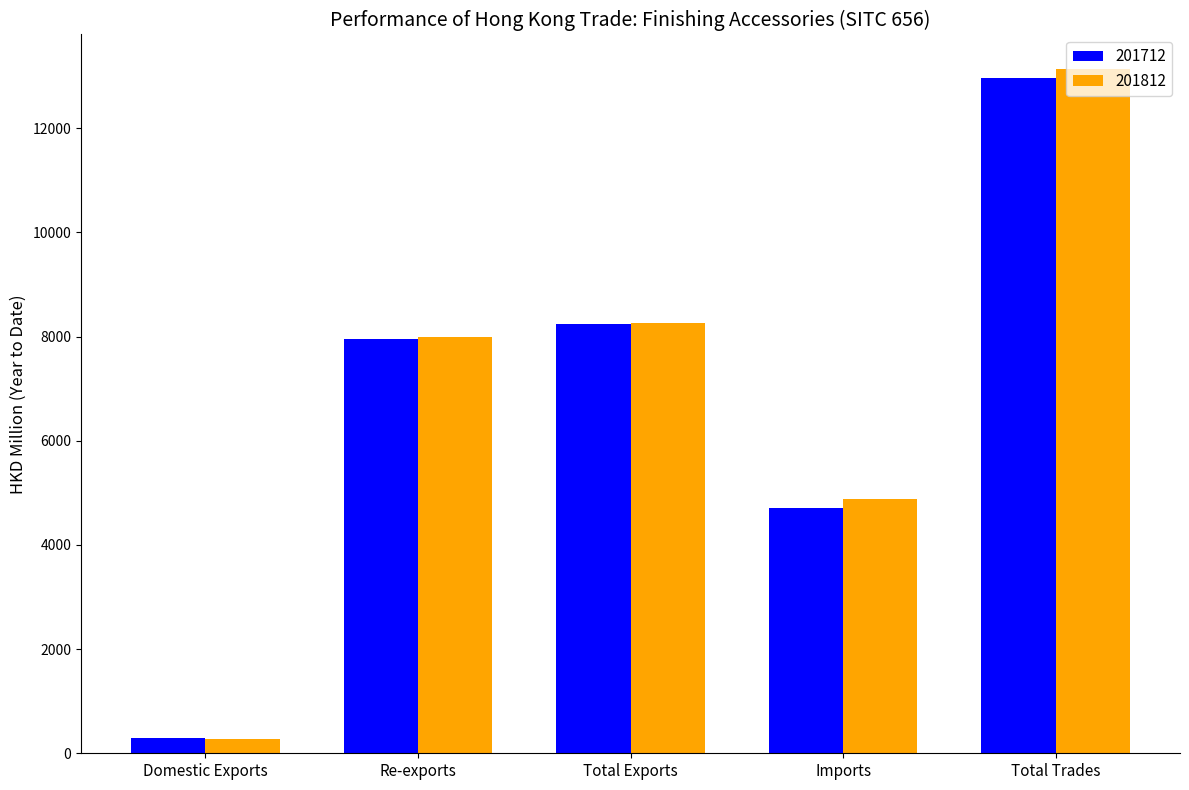

What is the spread (max minus min) of values at Total Exports?

21.8